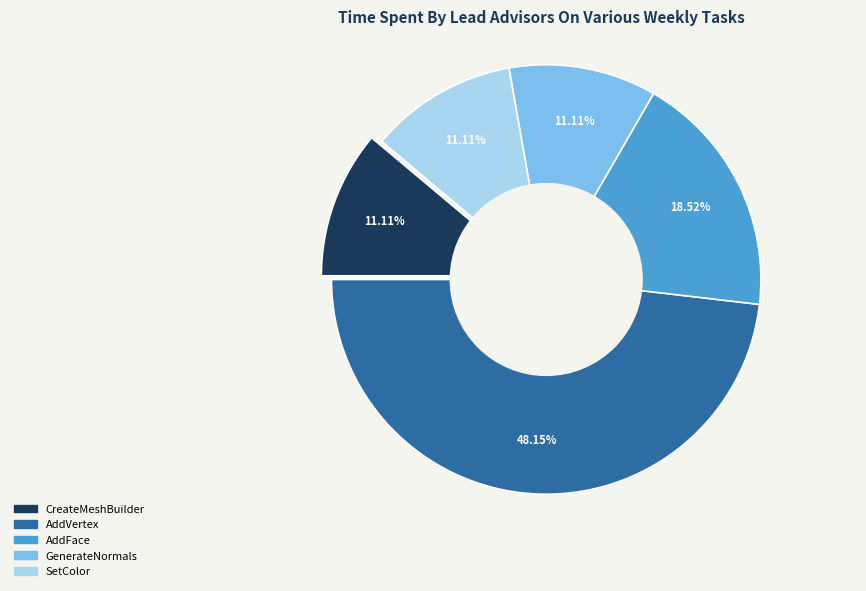

How many slices are in this pie chart?

5